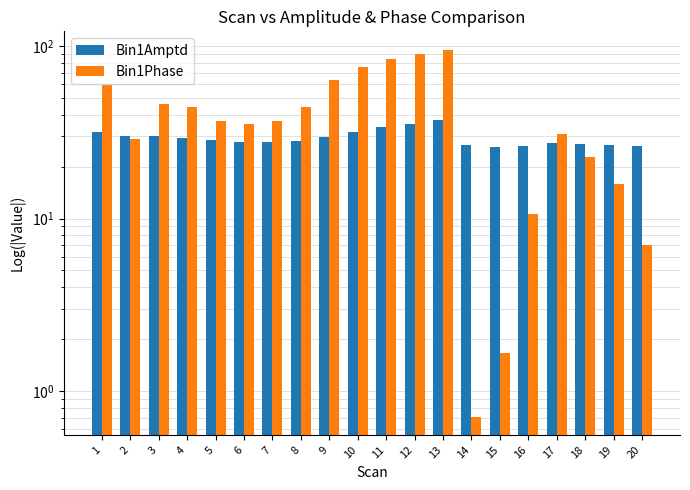

The value of Bin1Phase at 6 is 35.5. True or false?

True